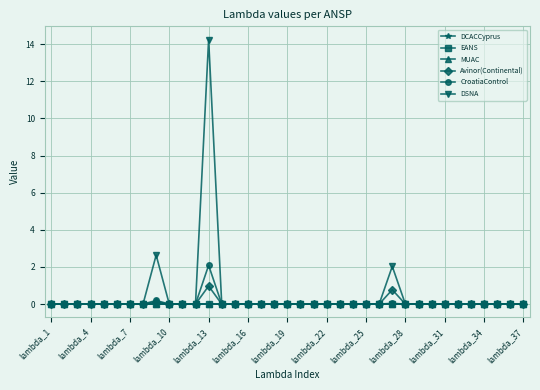

True or false: DCACCyprus has more than 2 points higher than both neighbors.

False